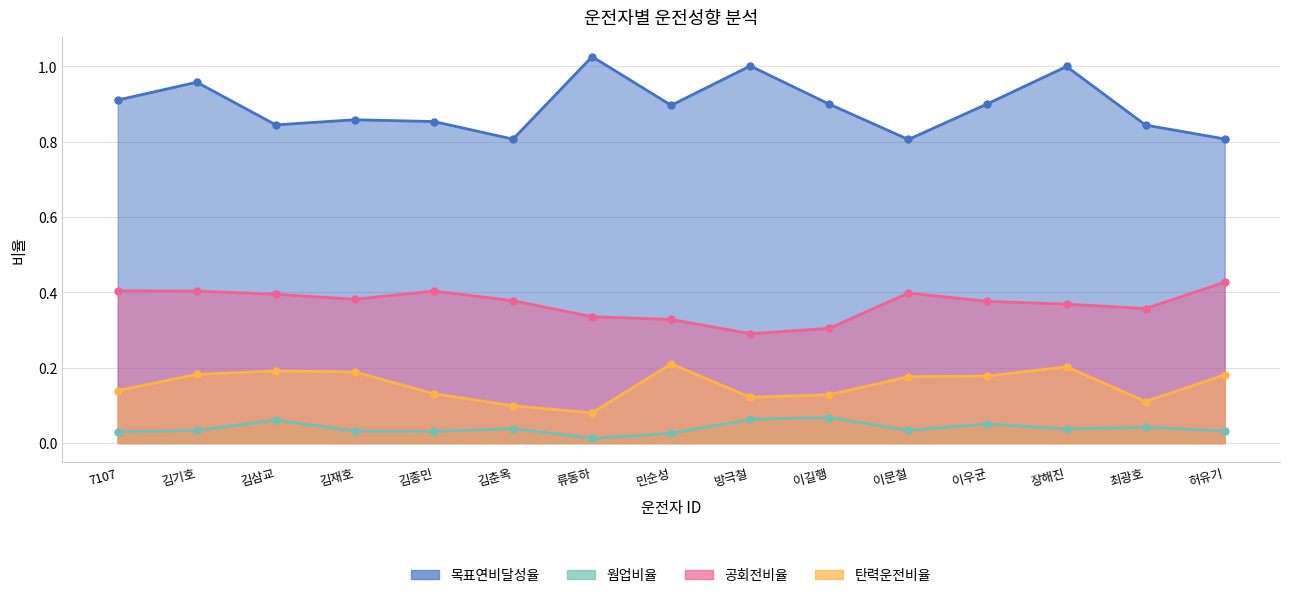

At which category is the sum across all series the highest?

장해진